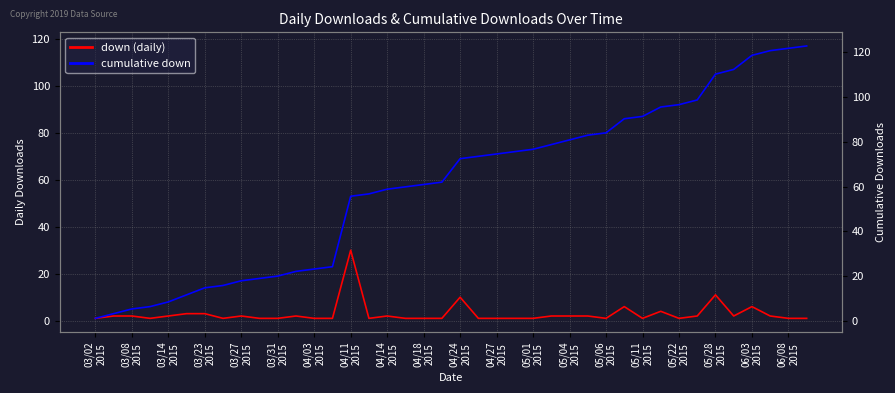

Is it true that cumulative down equals 1 at 03/02
2015?

True